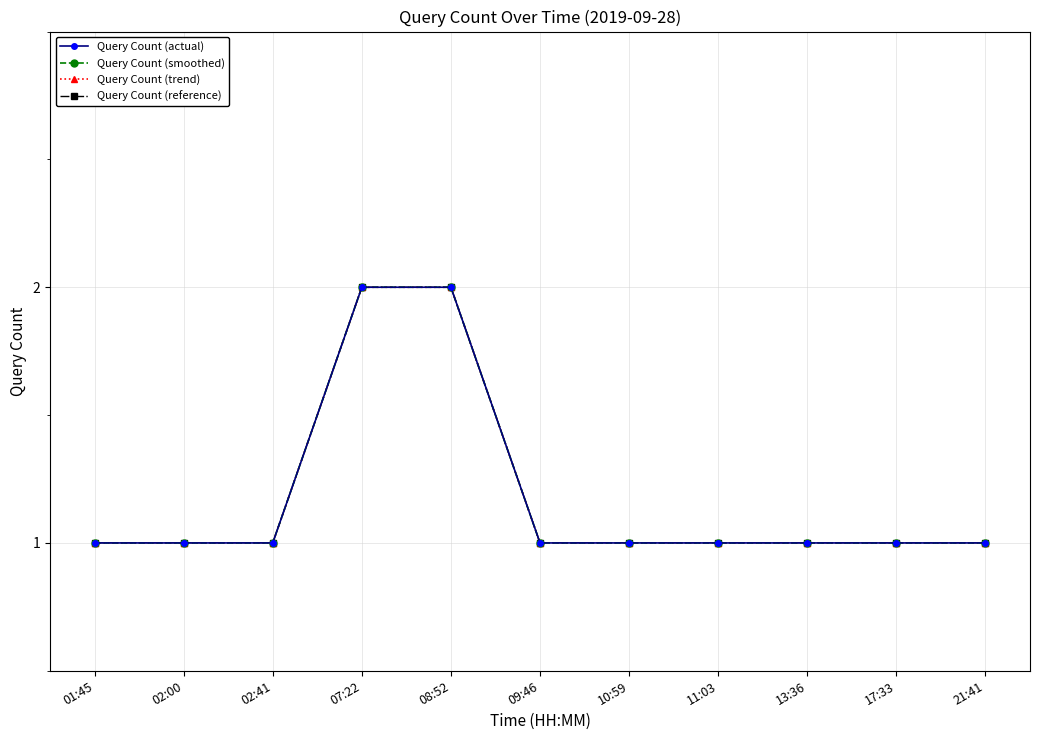

What is the value of the Query Count (trend) point at the 1st from the left?

1